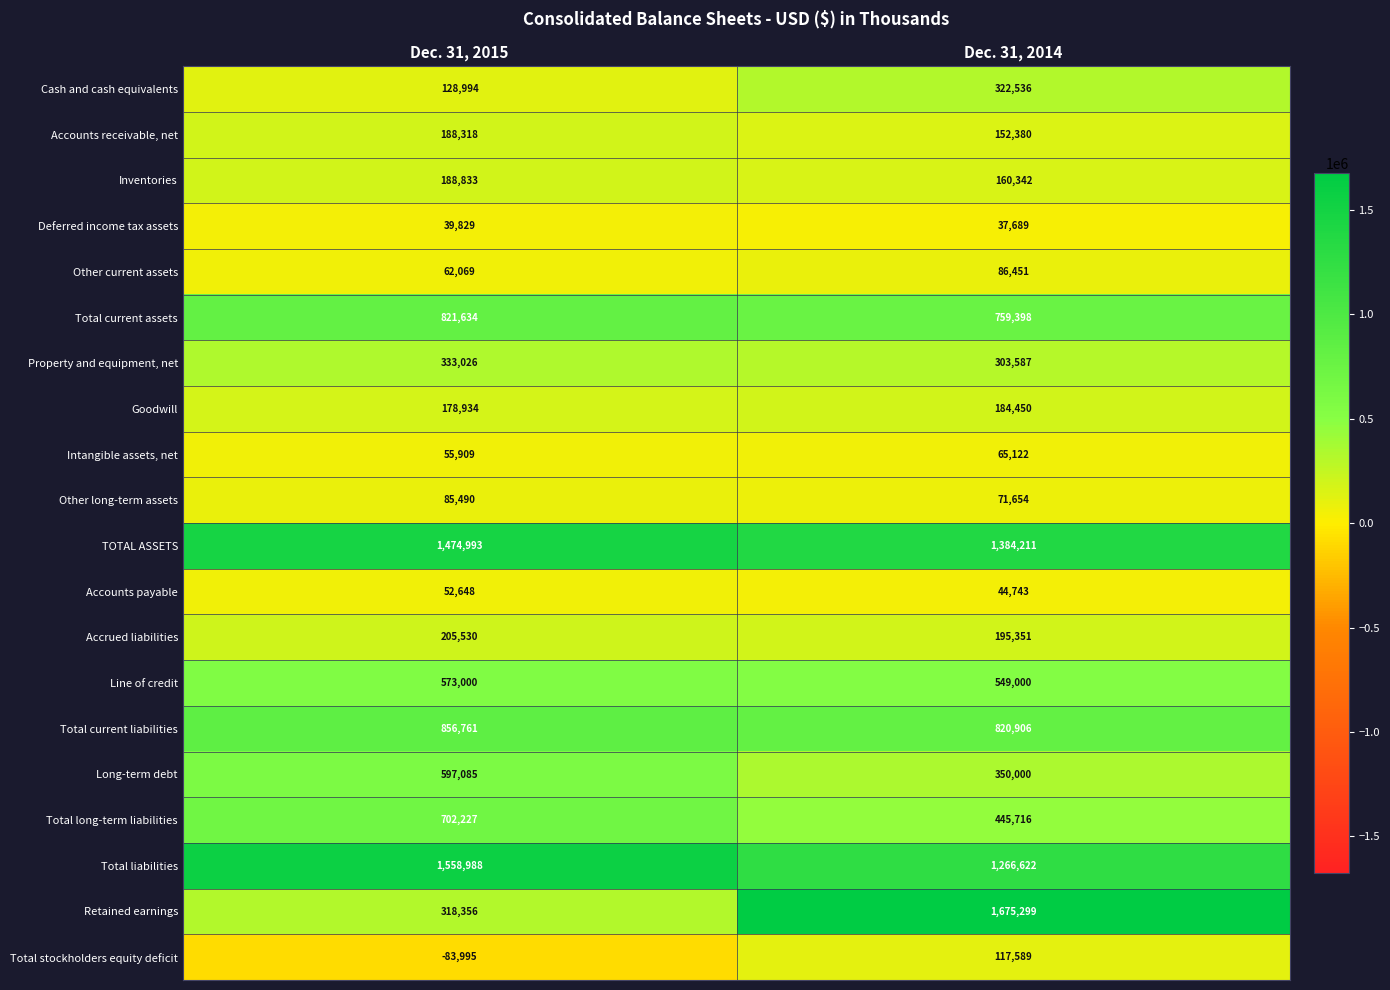

Which label corresponds to the smallest value in the chart?

Dec. 31, 2015